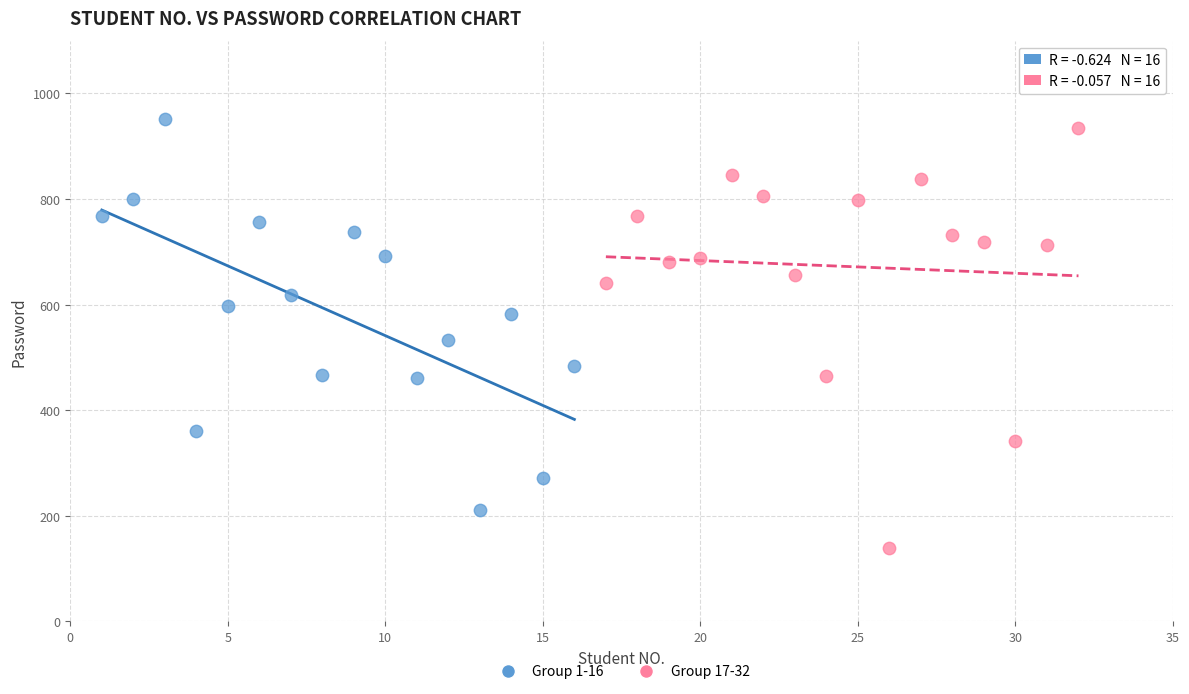

What are all the series names shown in the legend?

Group 1-16, Group 17-32